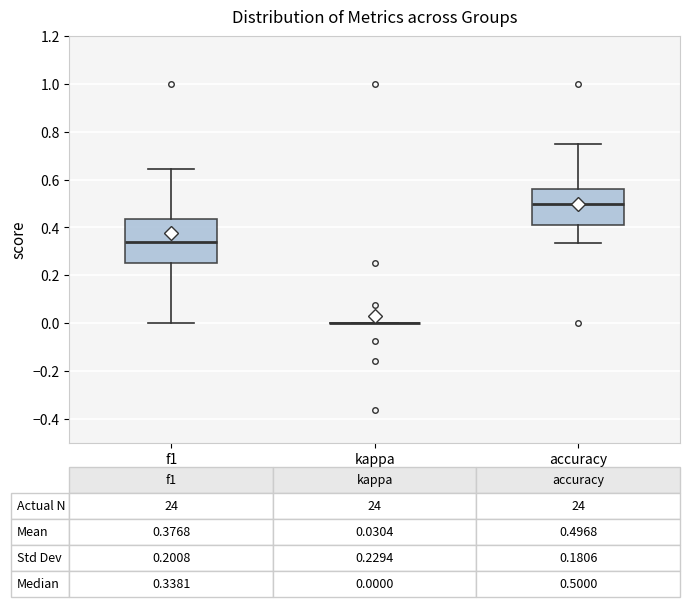

Which box is the tallest, from its lower edge to its upper edge?

f1